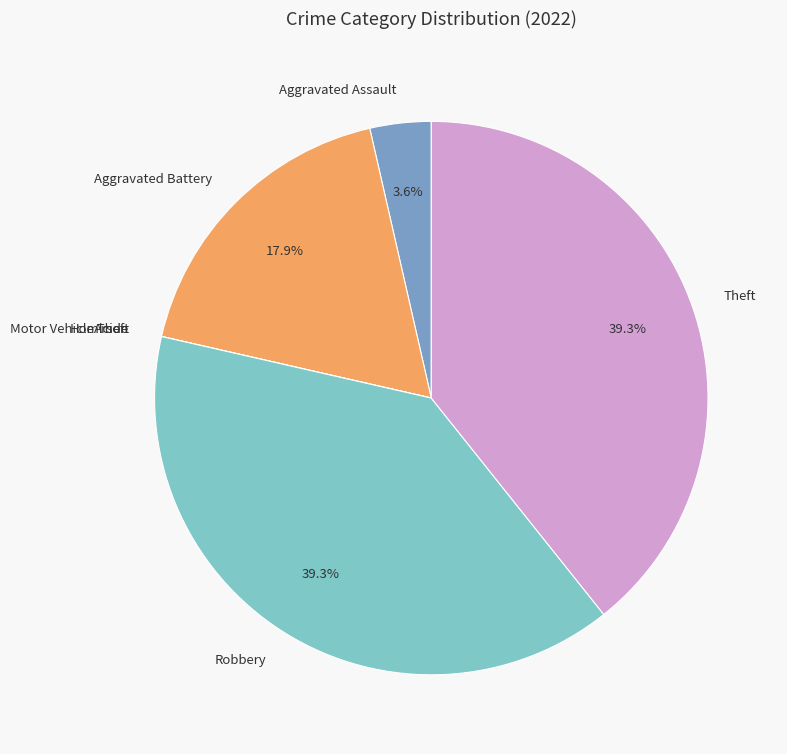

Is the sum of Aggravated Battery and Aggravated Assault greater than half?

No